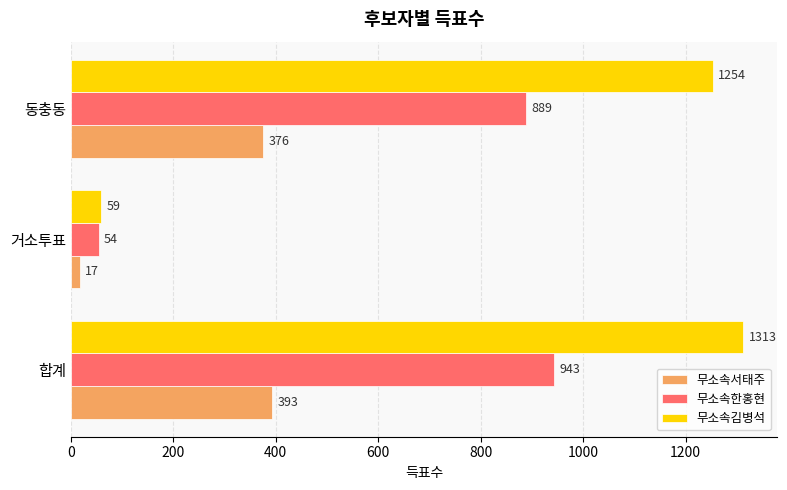

Which series has the largest total across all categories?

무소속김병석